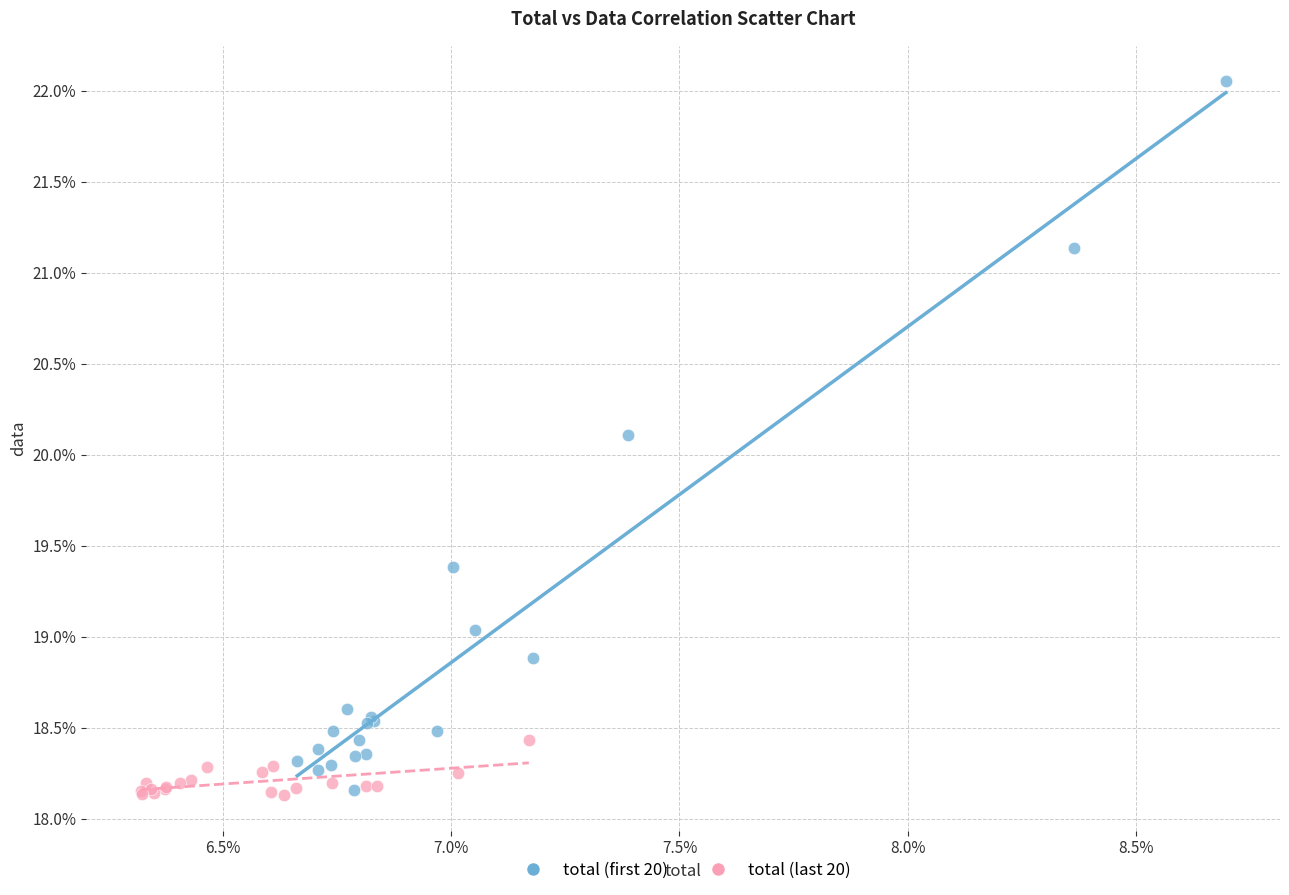

What are all the series names shown in the legend?

total (first 20), total (last 20)